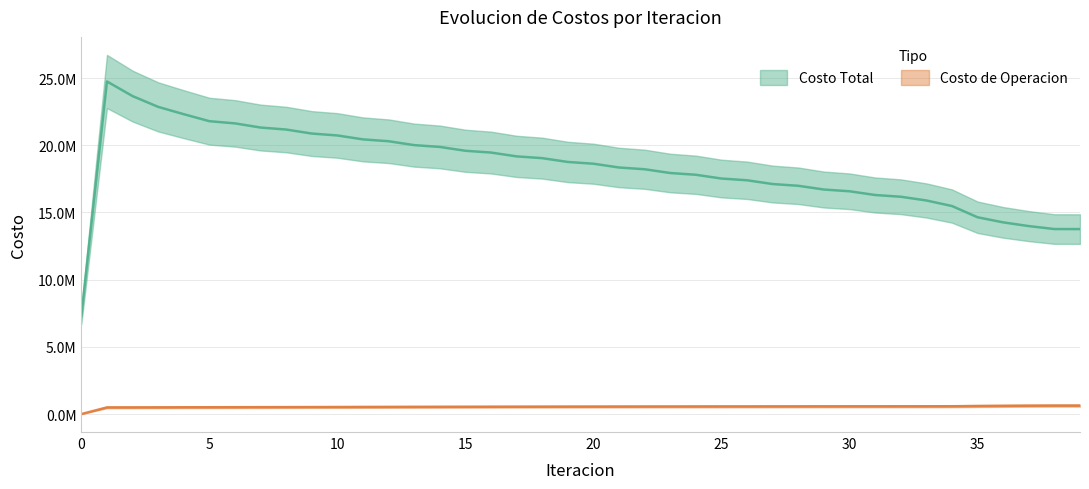

Which has a higher value, 16 or 5?

5